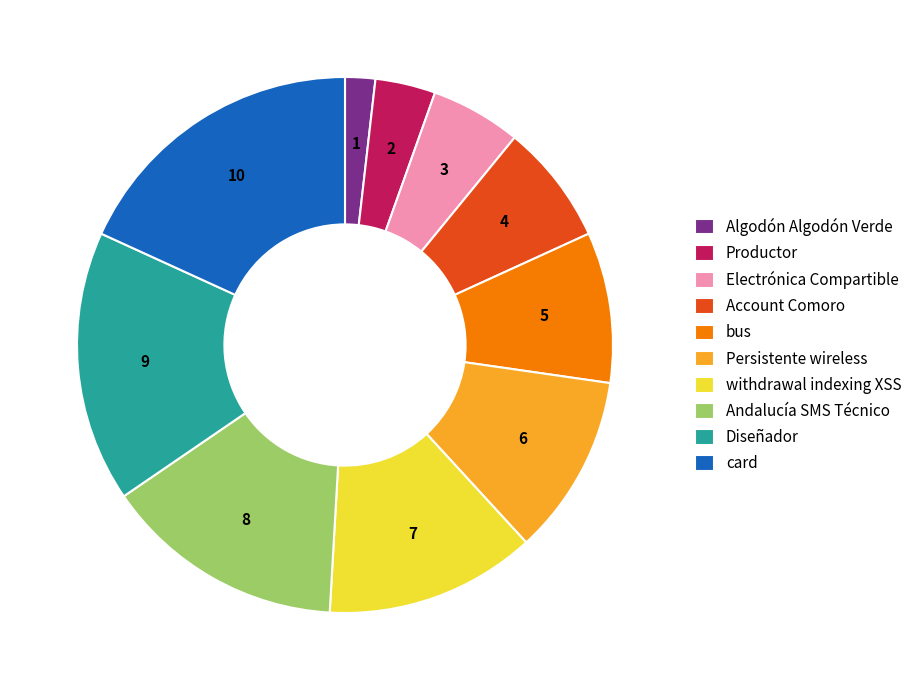

Does any single category account for the majority?

No